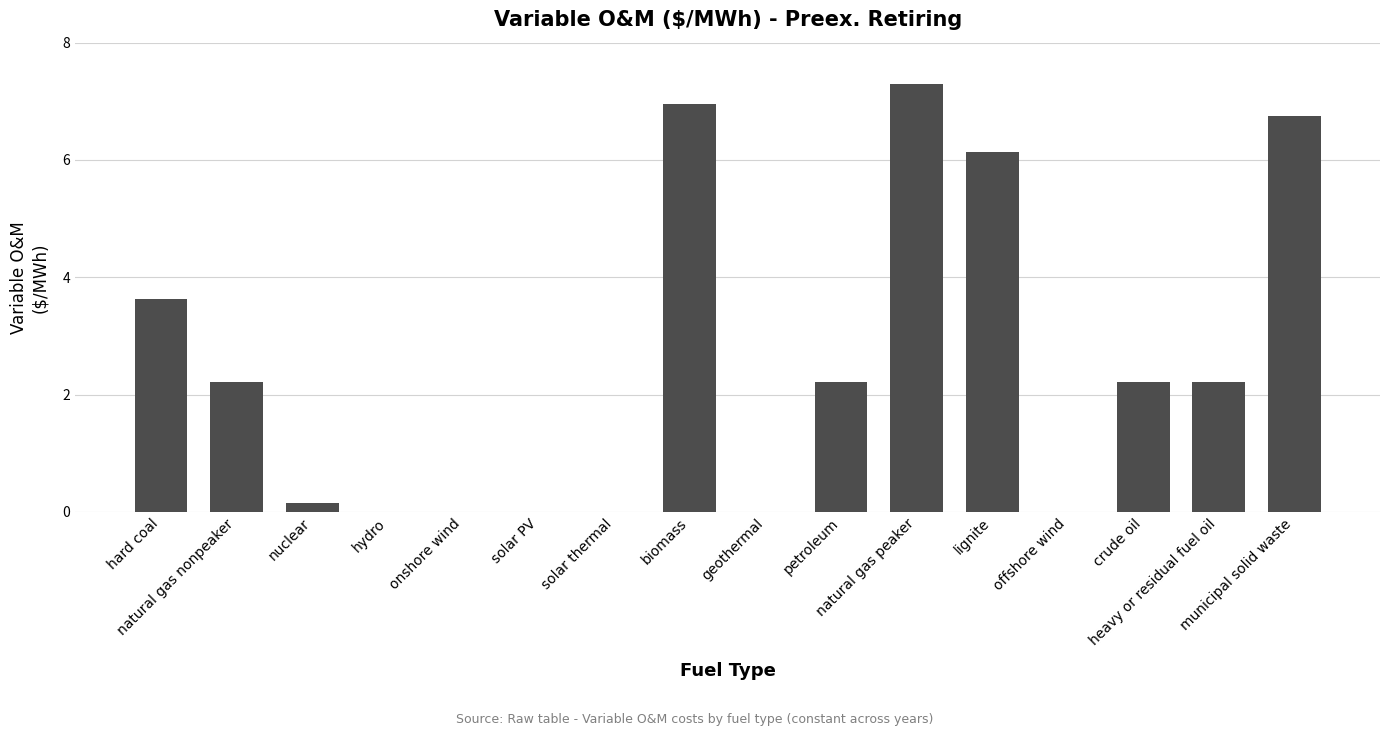

How many values exceed 2?

9